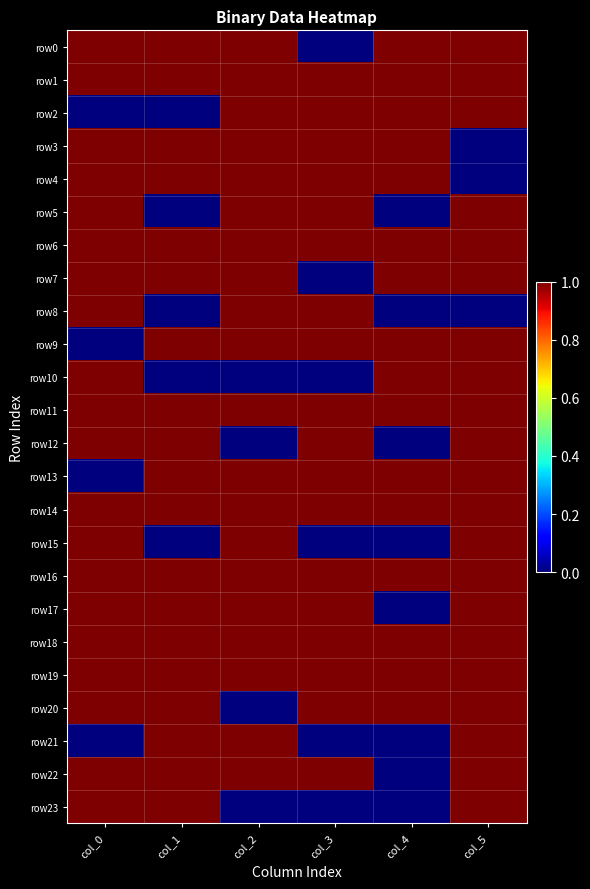

List the series in order of their peak value, lowest first.

row0, row1, row2, row3, row4, row5, row6, row7, row8, row9, row10, row11, row12, row13, row14, row15, row16, row17, row18, row19, row20, row21, row22, row23